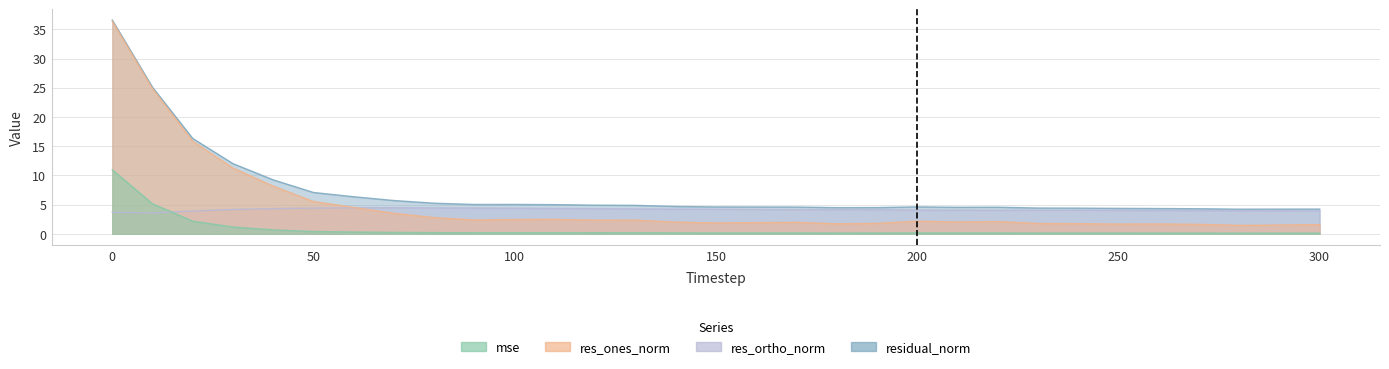

True or false: res_ones_norm and mse cross at least once.

False